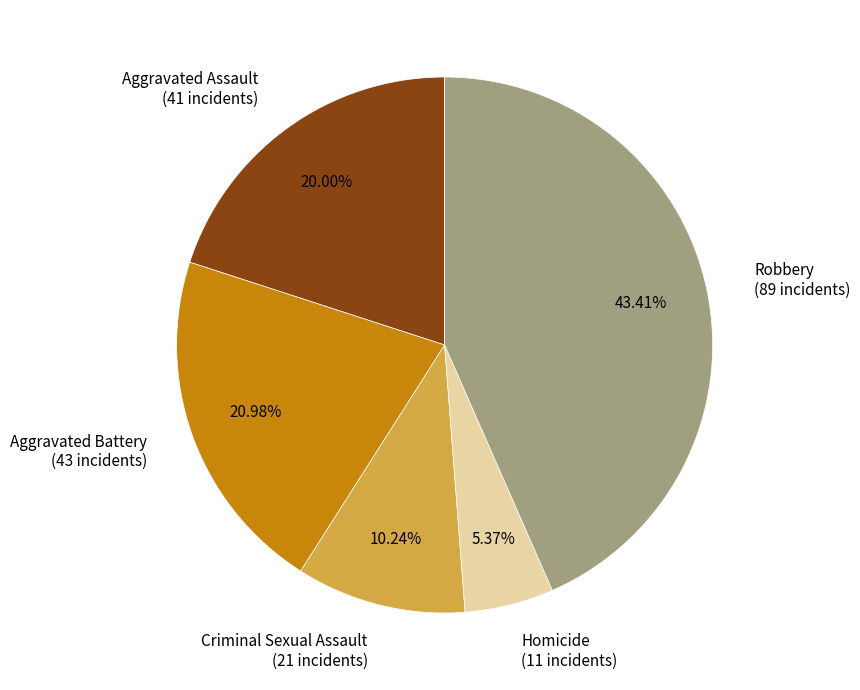

What percentage is the Criminal Sexual Assault slice, to the nearest percent?

10%